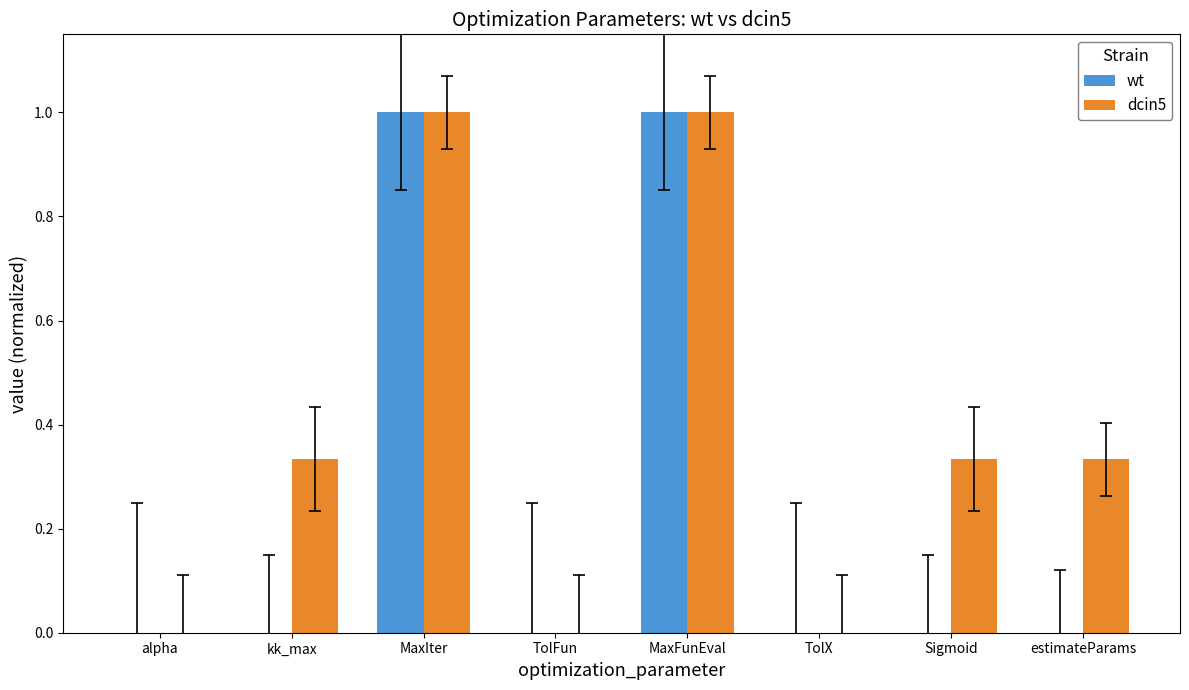

What is the maximum value for wt?

1.0